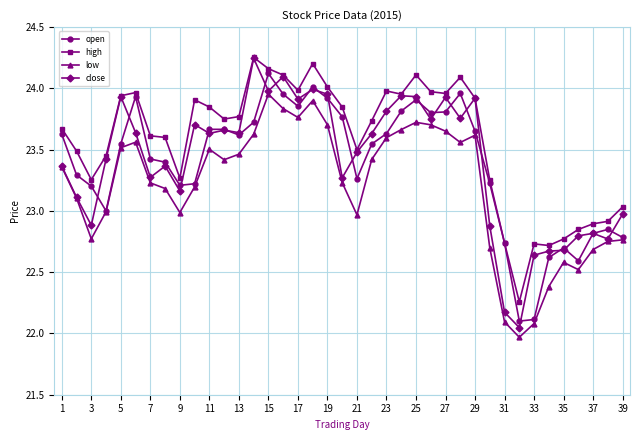

True or false: low has more than 1 points higher than both neighbors.

True